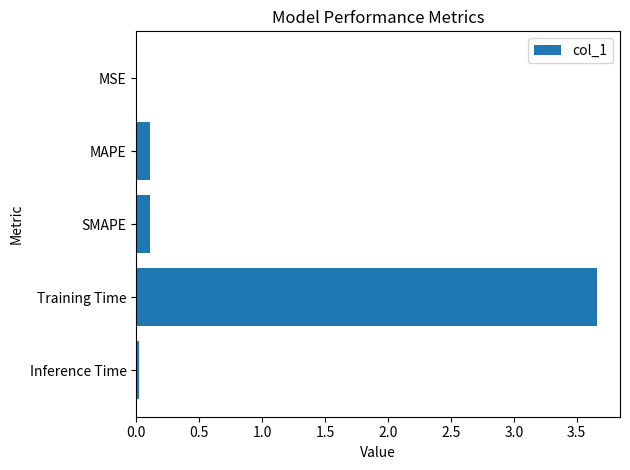

Which label corresponds to the largest value in the chart?

Training Time